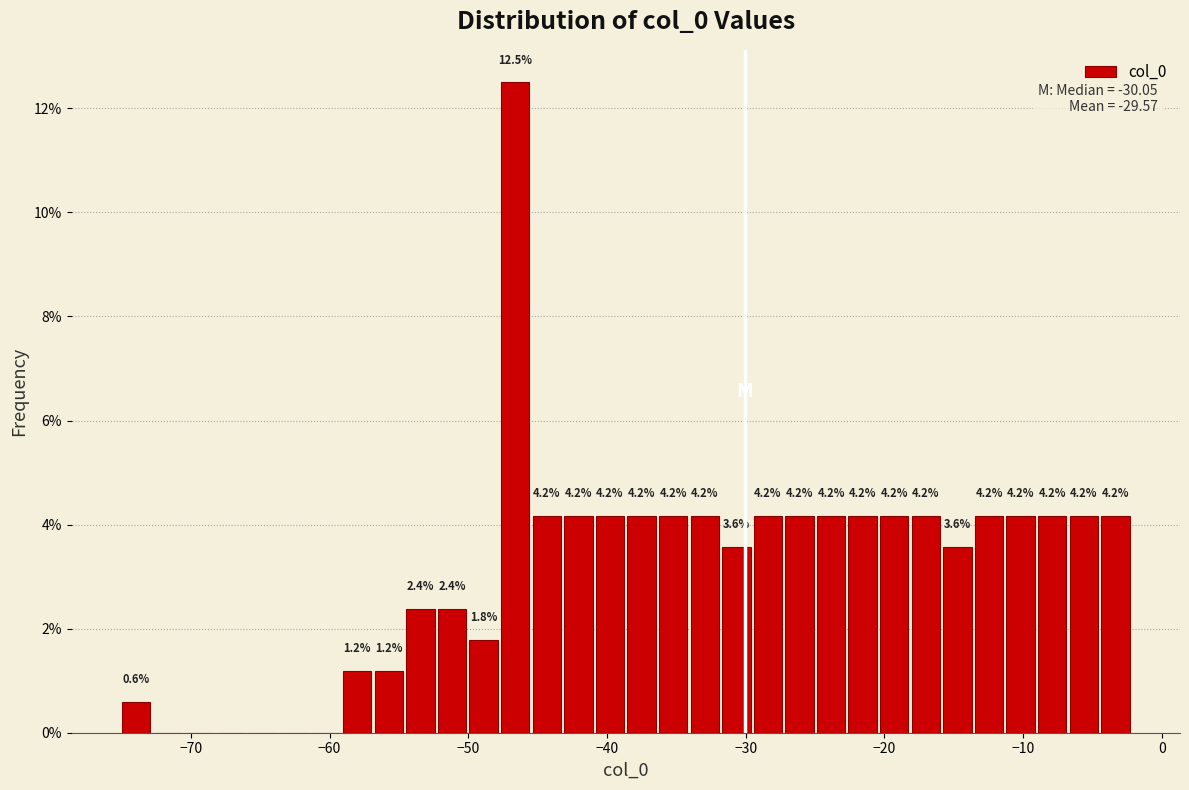

Read against the x-axis, roughly where is the centre of the tallest bar?

-47